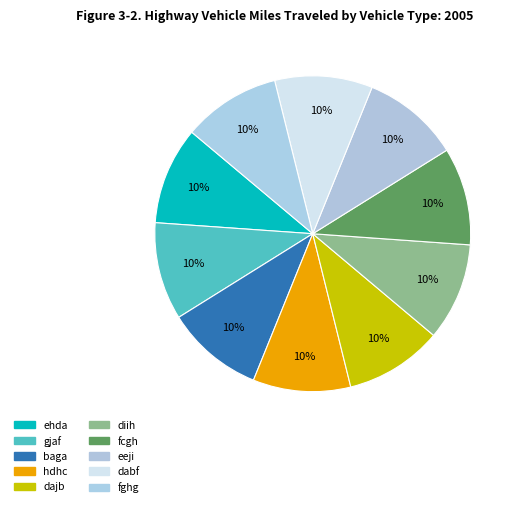

Rank the categories by value from lowest to highest.

ehda, gjaf, baga, hdhc, dajb, diih, fcgh, eeji, dabf, fghg